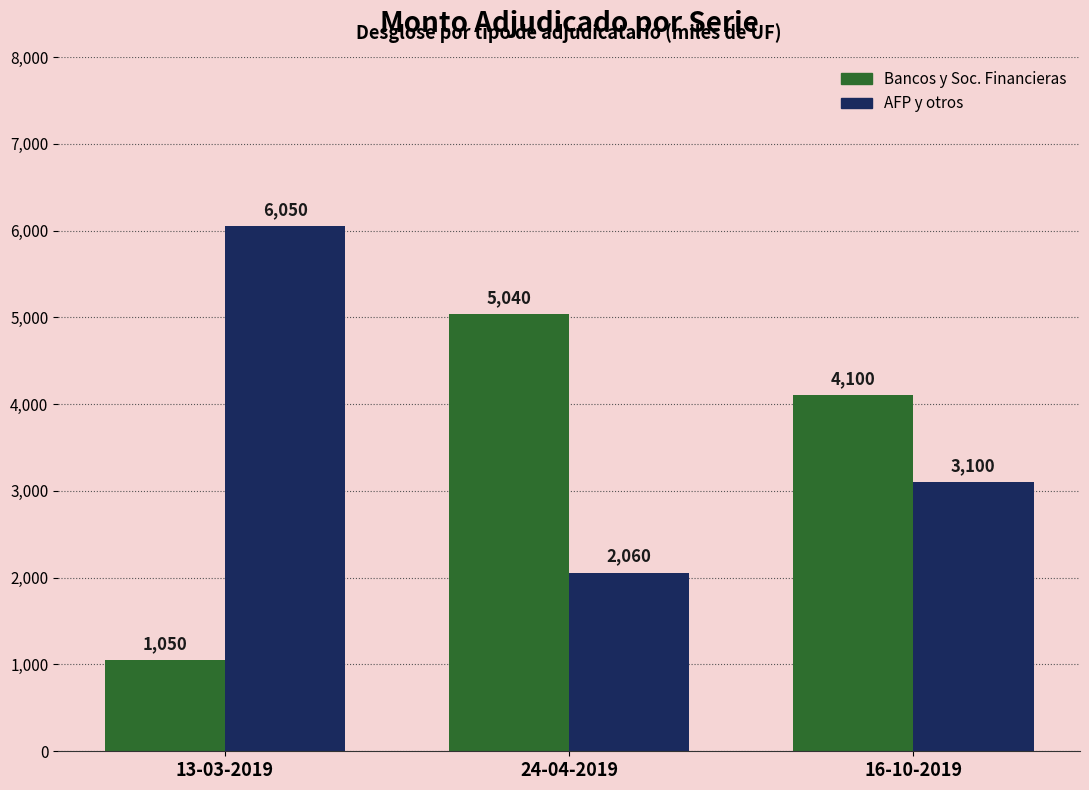

What is the spread (max minus min) of values at 13-03-2019?

5000